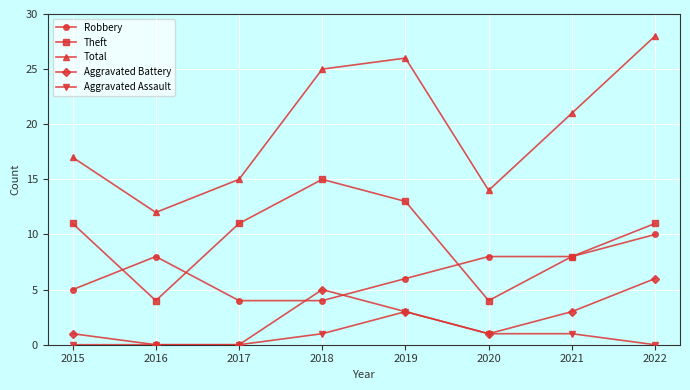

How many distinct data groups are displayed?

5